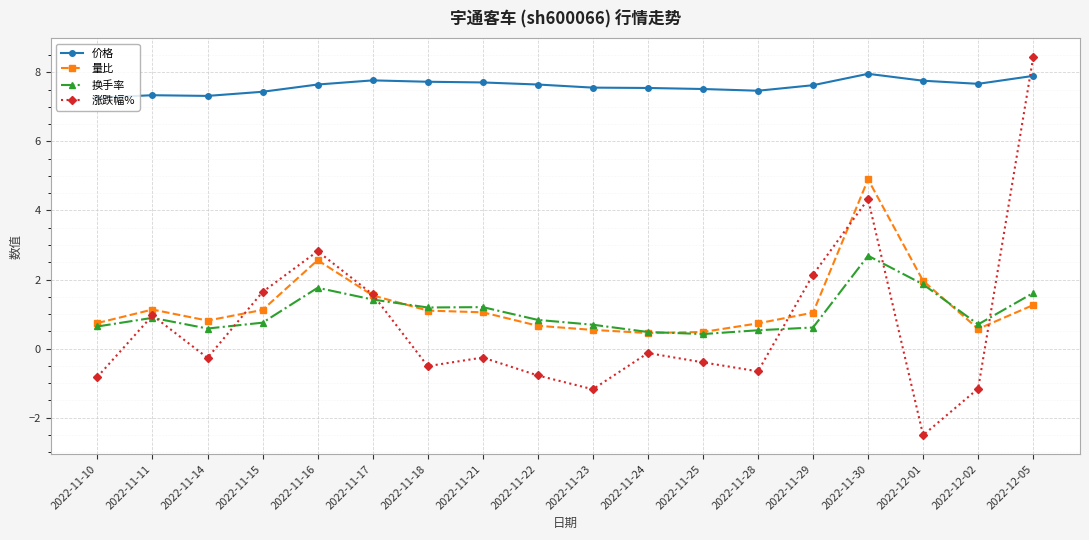

Which series has the largest total across all categories?

价格